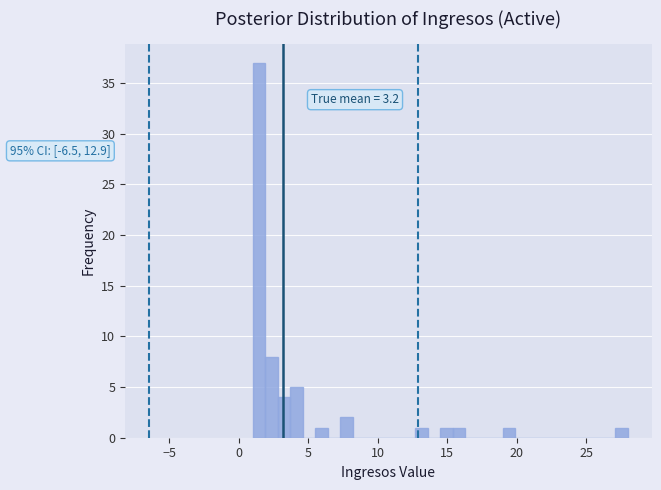

Around what value on the x-axis is the tallest bar? Give the approximate position of its centre, as read against the axis.

1.5